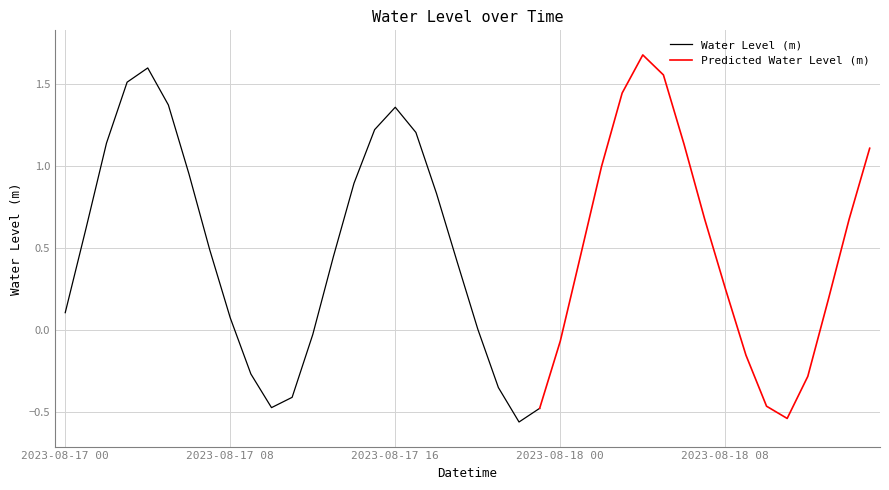

What is the greatest value displayed?

1.7